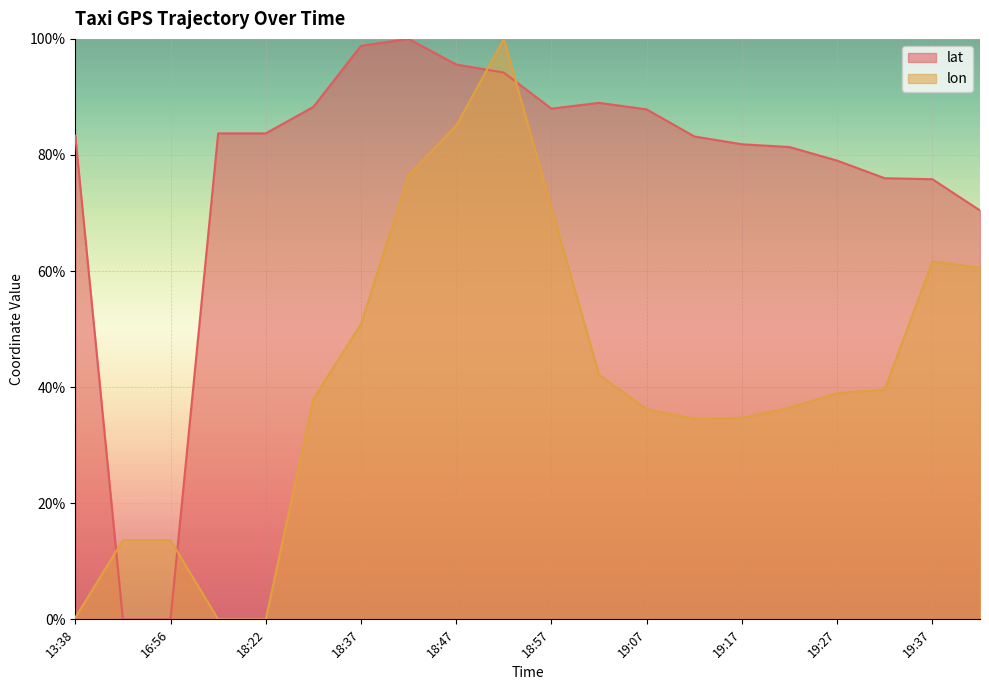

What is the label of the 15th point from the right?

18:32